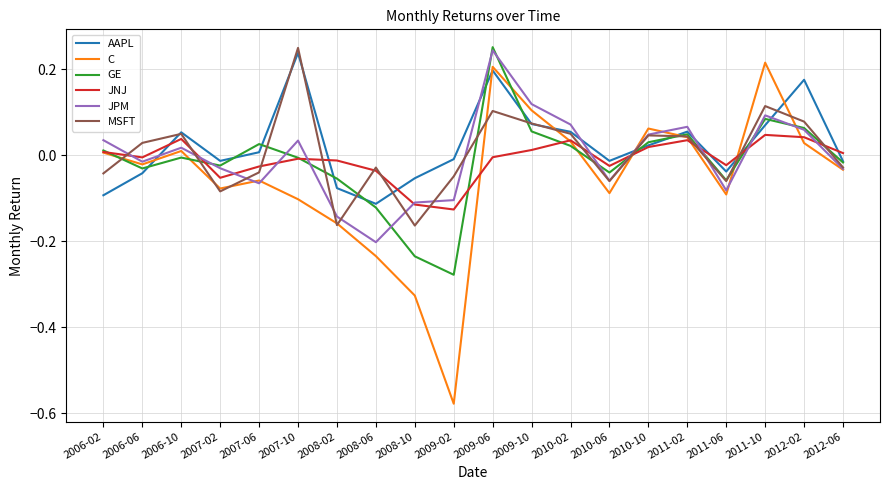

Which series changed the most between 2009-02 and 2010-10?

C